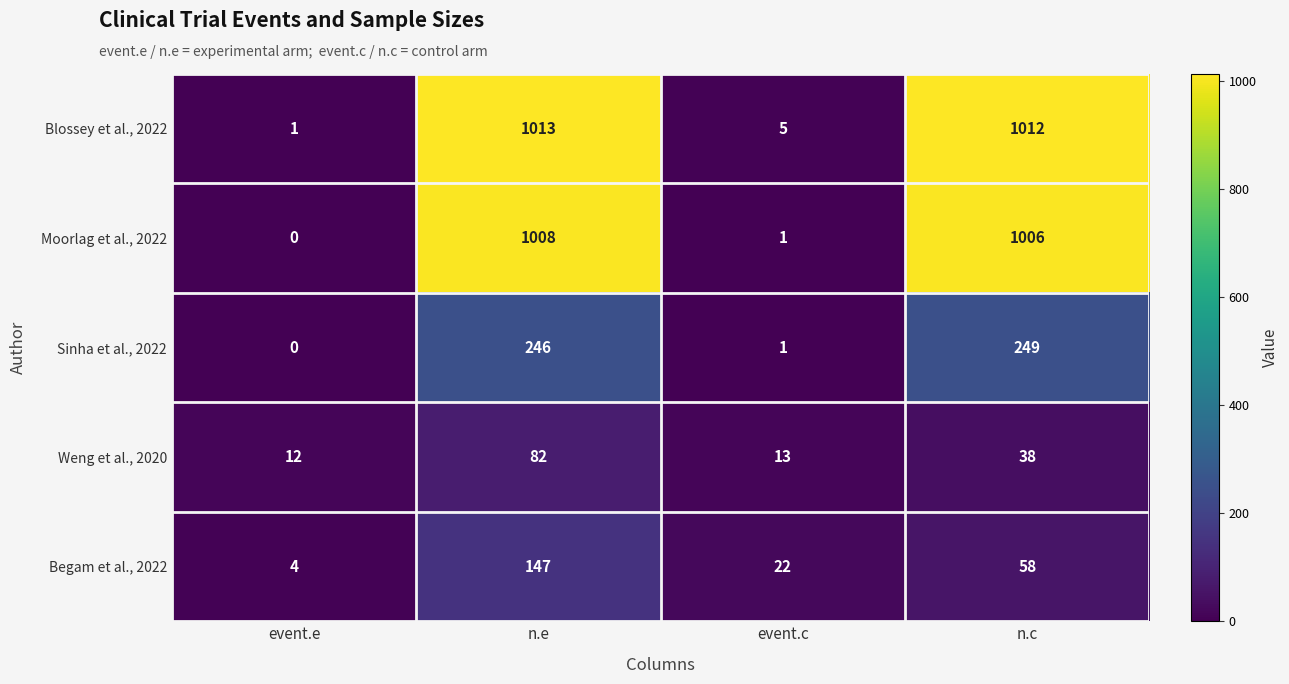

Is it true that Sinha et al., 2022 equals 0 at event.e?

True